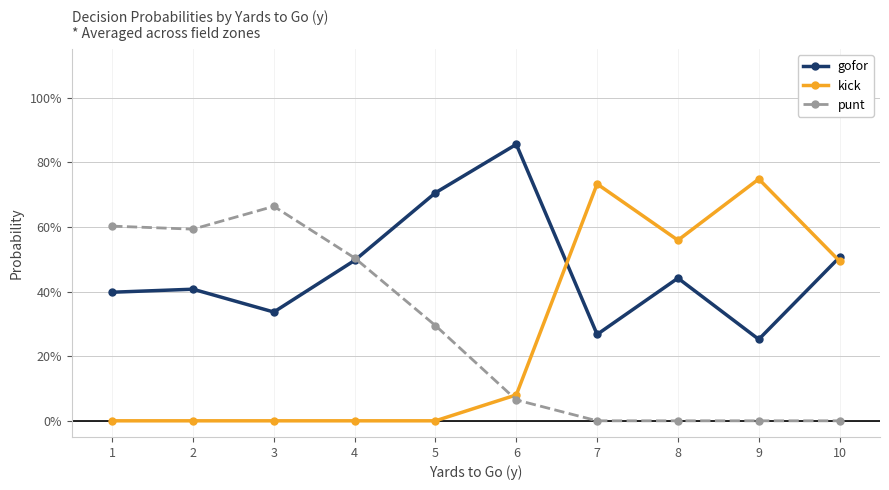

Which series changed the most between 6 and 8?

kick